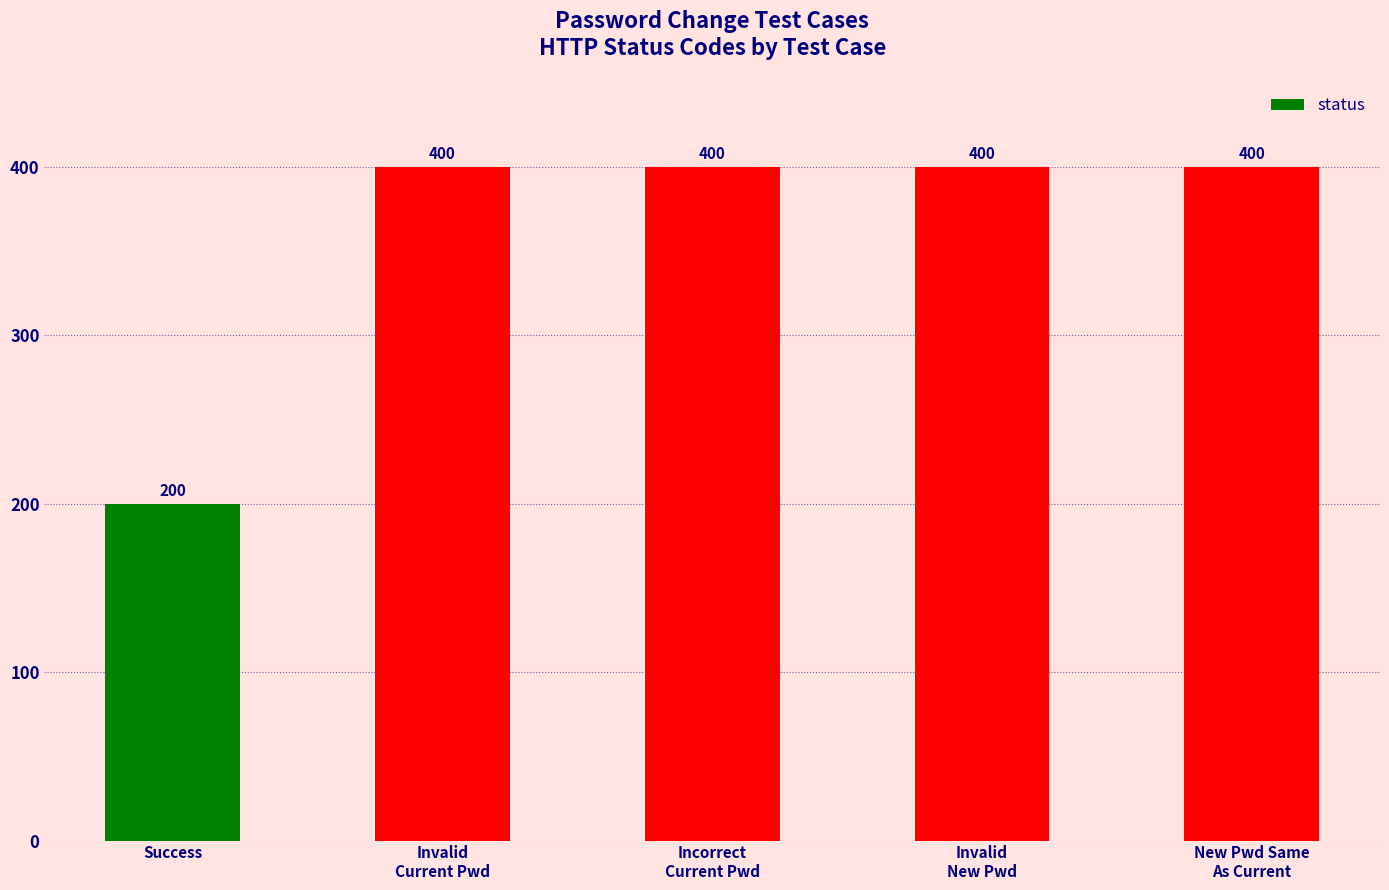

What is the change in value from Success to Incorrect
Current Pwd?

+200